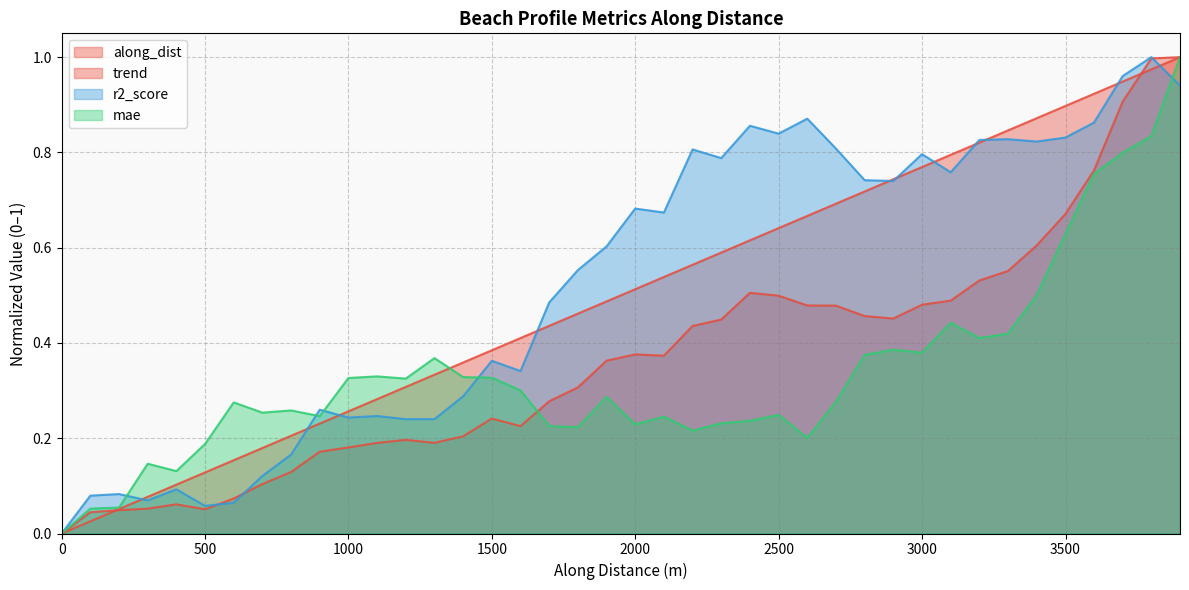

How many lines are shown in the chart?

4